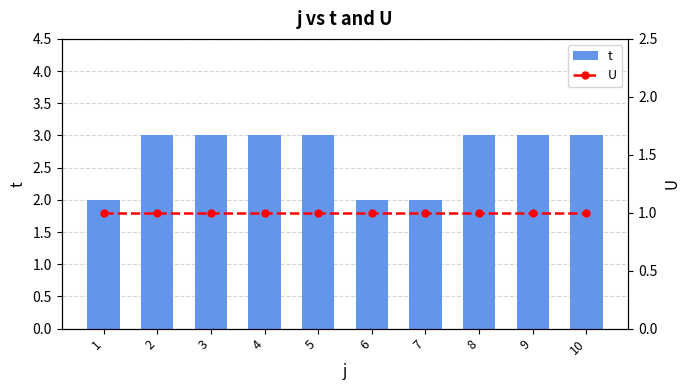

Reading left to right, what are all the values shown in this chart?

t: 2	3	3	3	3	2	2	3	3	3
U: 1	1	1	1	1	1	1	1	1	1